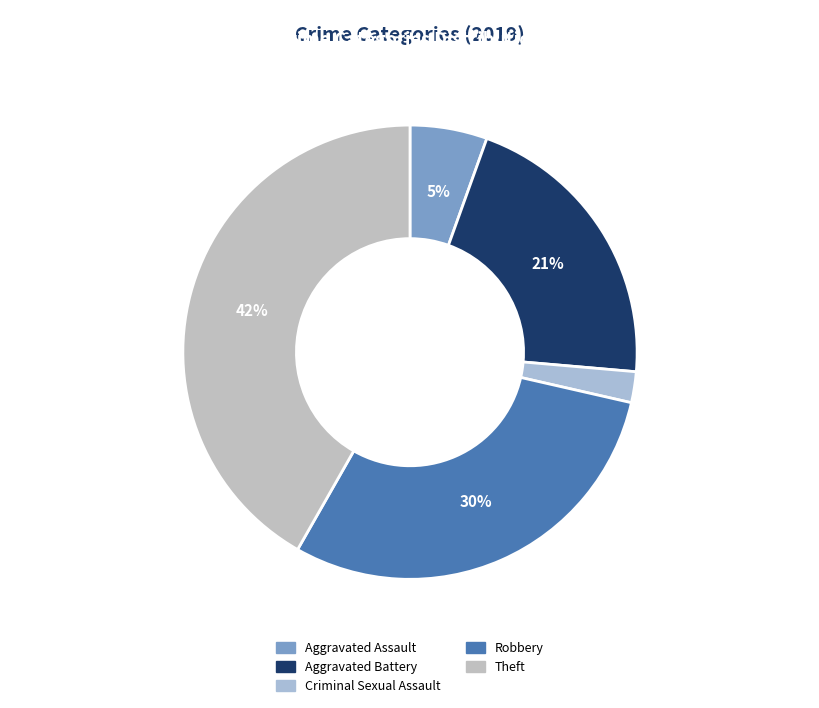

Count the number of slices in the pie.

5